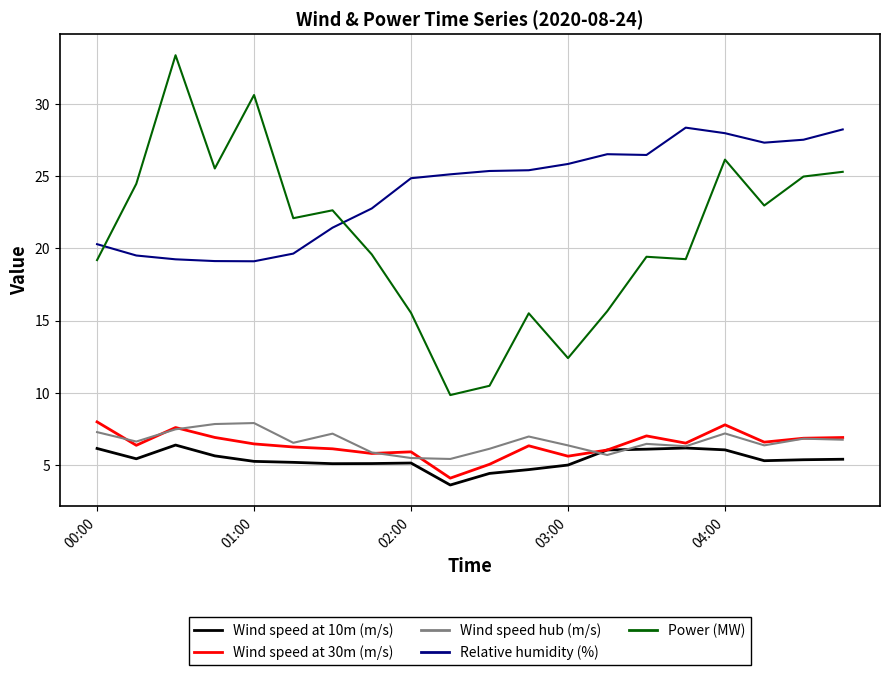

True or false: Relative humidity (%) and Wind speed at 30m (m/s) intersect in this chart.

False